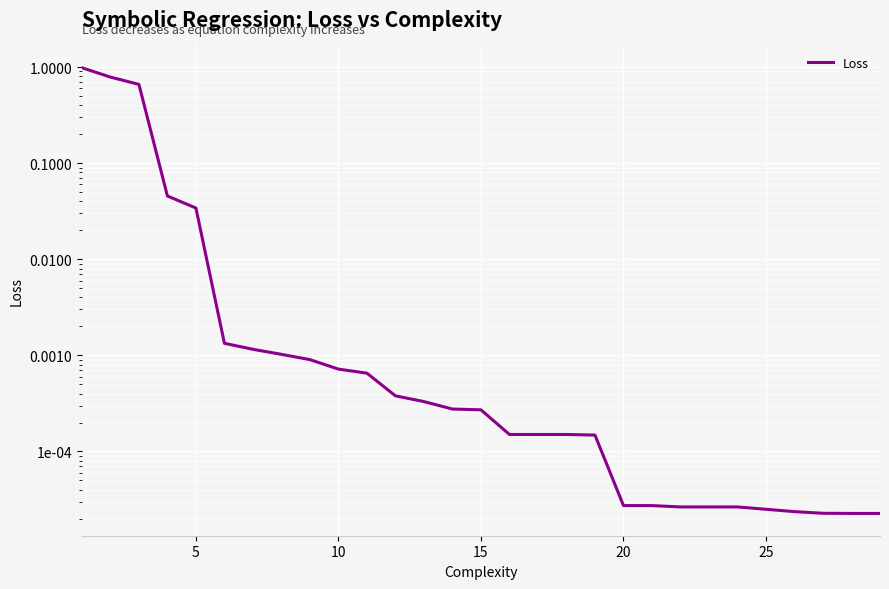

What is the difference between the maximum and minimum values?

1.0